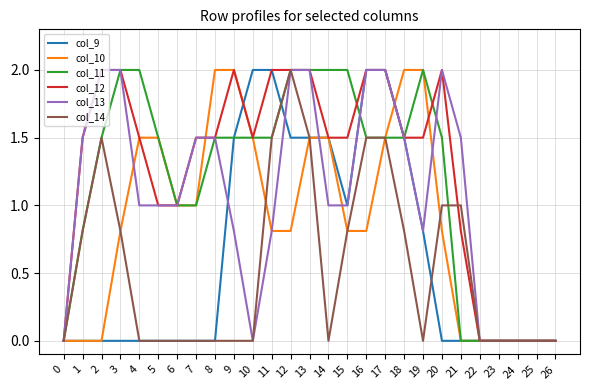

What is the greatest value displayed?

2.0